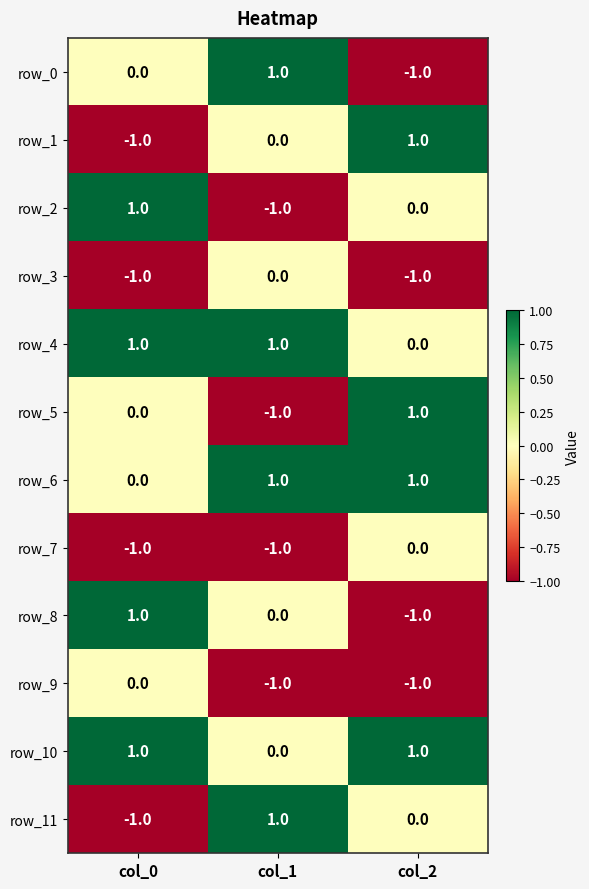

Is it true that row_1 equals 2 at col_2?

False